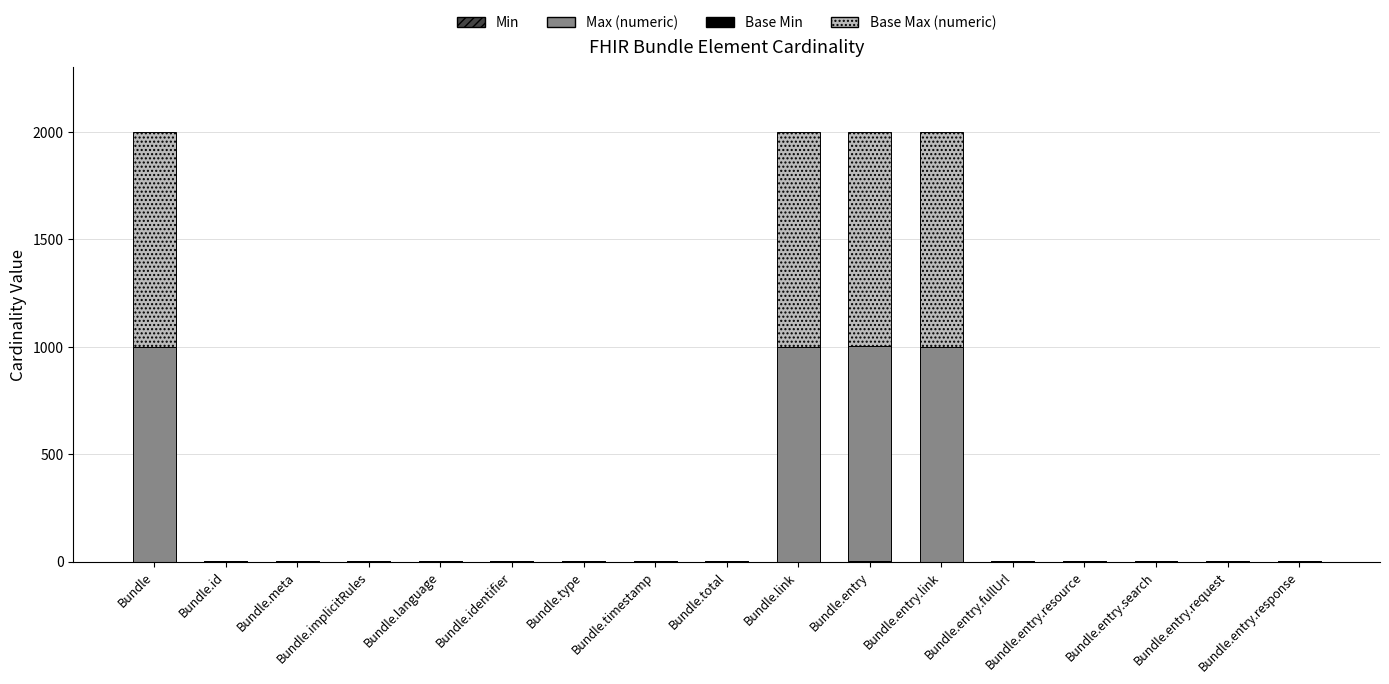

Does the chart contain stacked bars?

Yes